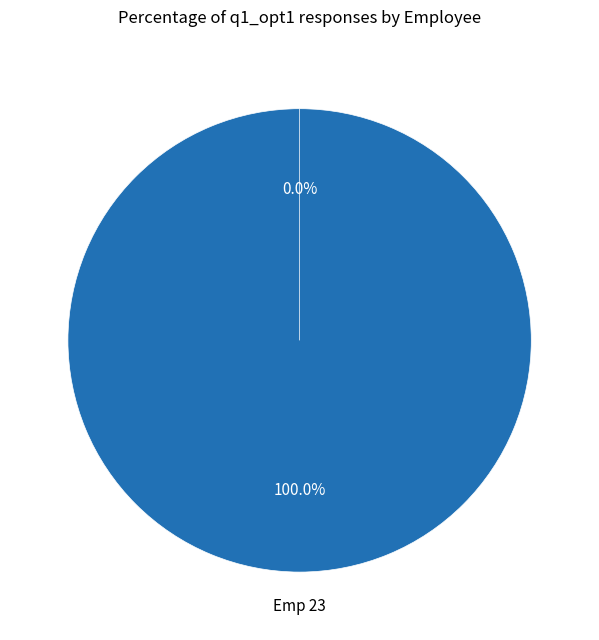

Which category has the biggest portion of the pie?

23